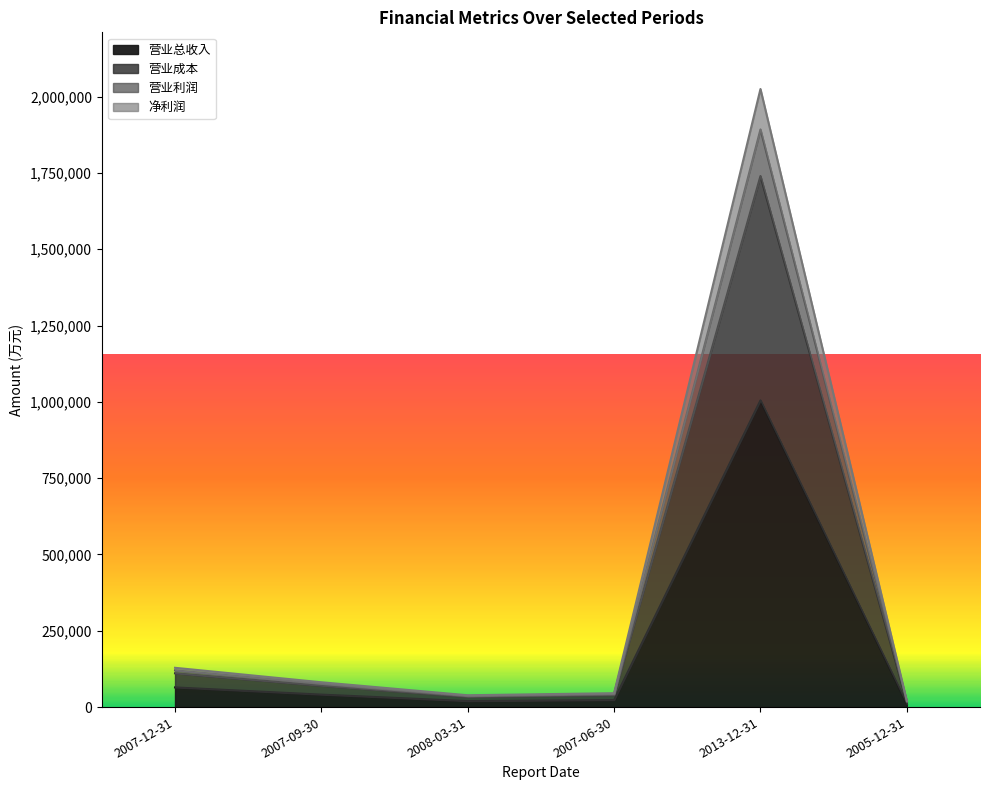

What value does the 净利润 series have at 2008-03-31?

36578